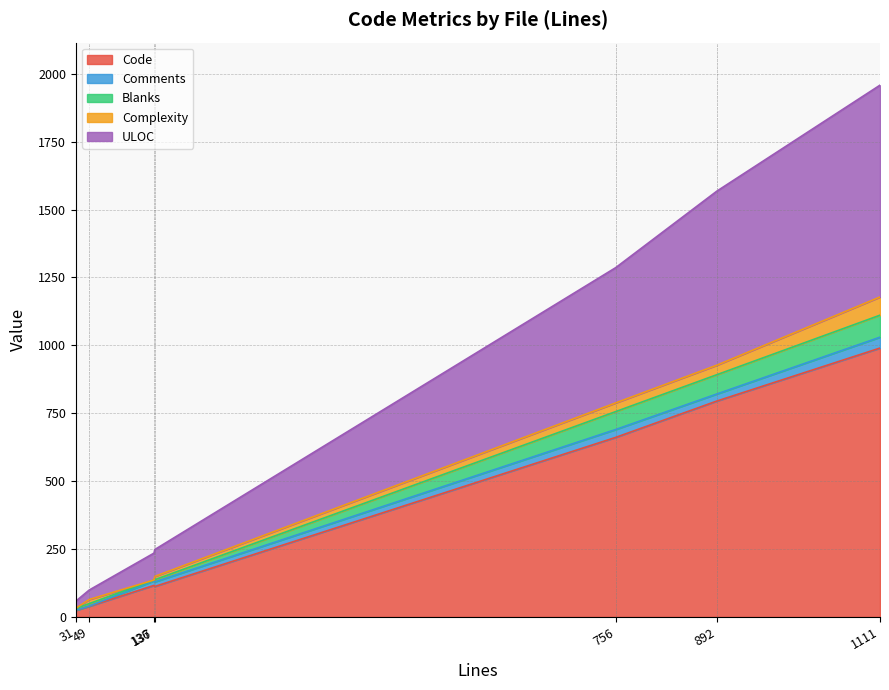

The value of Blanks at signature.py is 25. True or false?

False